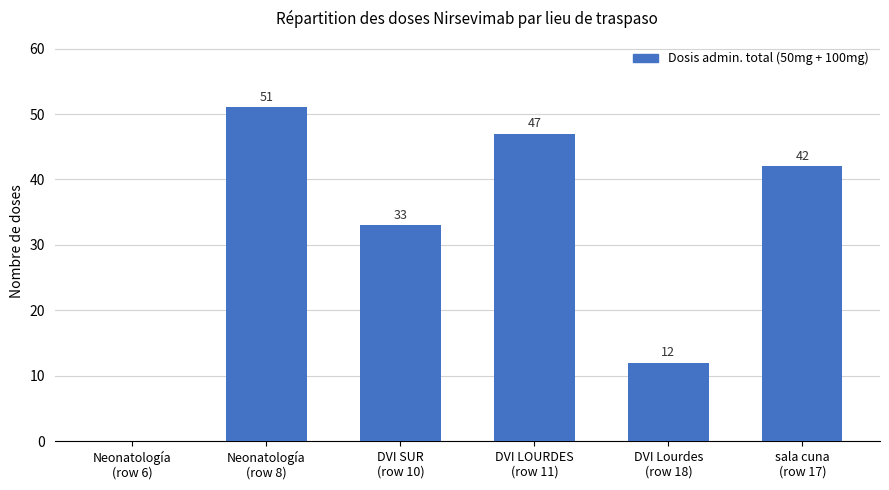

What is the maximum value shown in the chart?

51